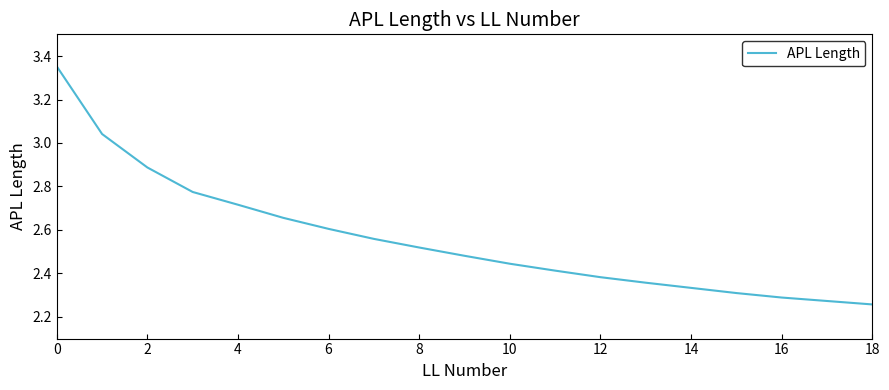

How many lines are shown in the chart?

1